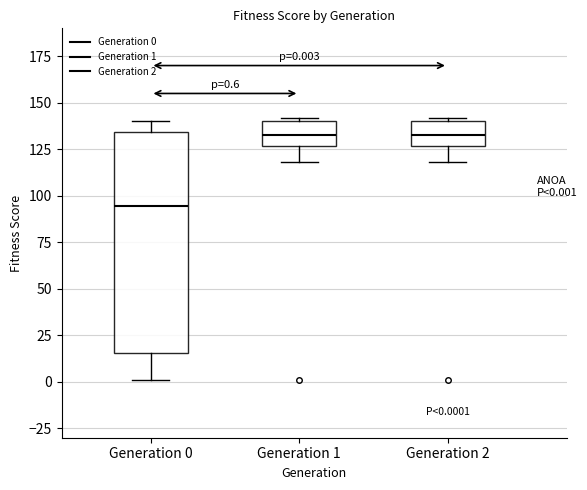

Comparing the boxes themselves (not the whiskers), which one is the tallest?

Generation 0